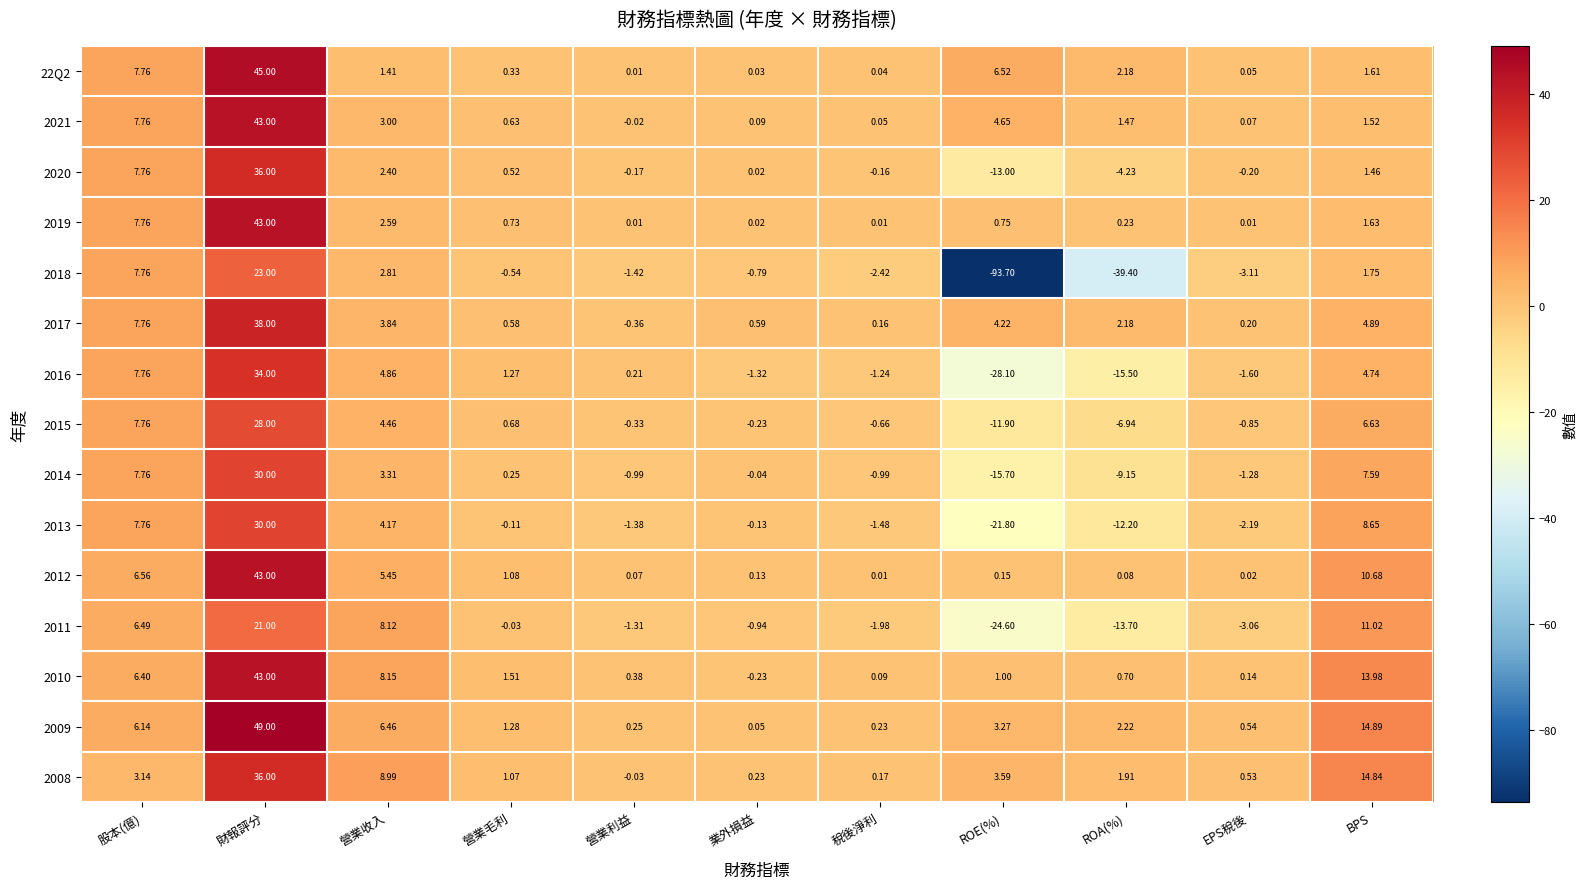

At which category is the sum across all series the highest?

財報評分